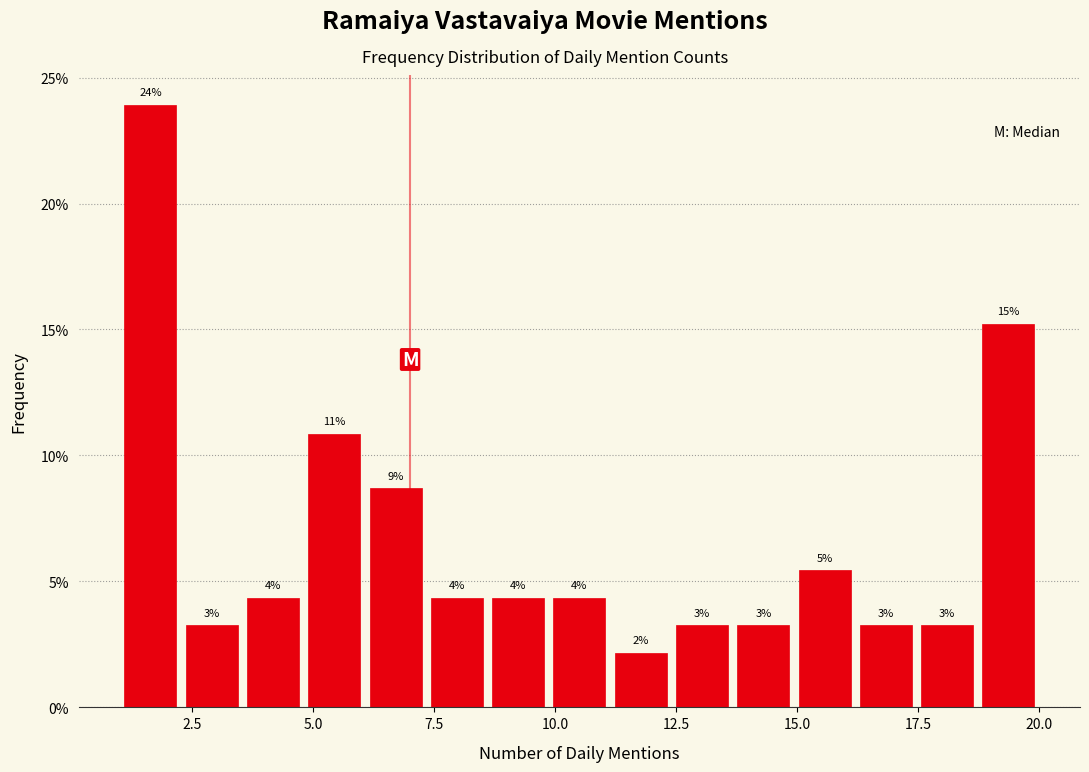

Read against the x-axis, roughly where is the centre of the tallest bar?

1.5